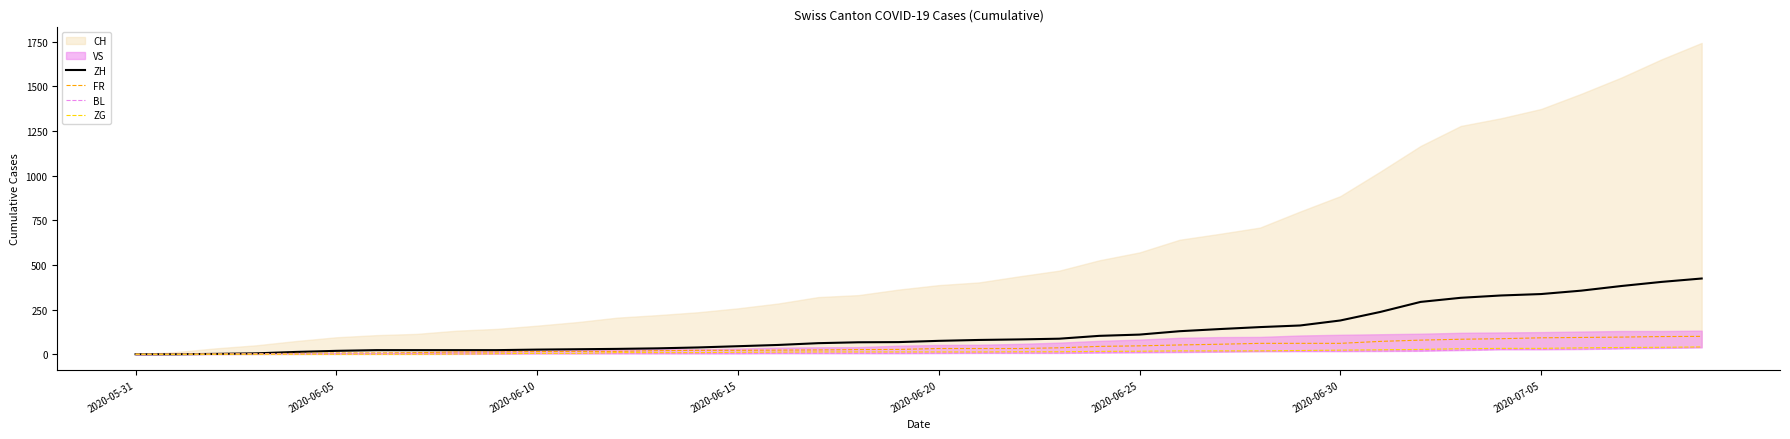

What is the highest value of the FR series?

100